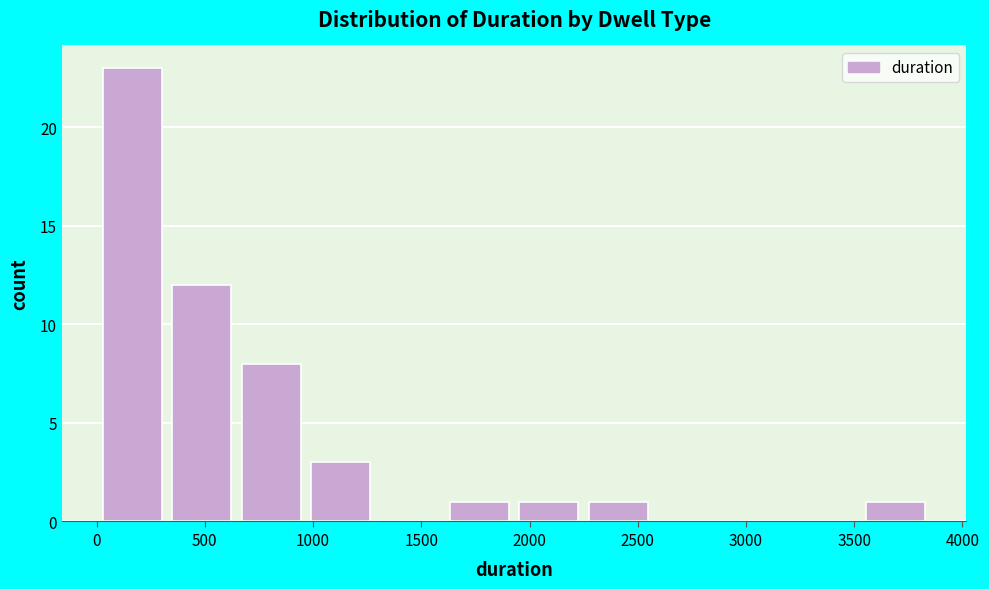

How tall is the bar that spans 50 to 350 on the x-axis? Neither the bar edges nor the heights are printed on the chart, so give them approximately, as read against the axes.

23